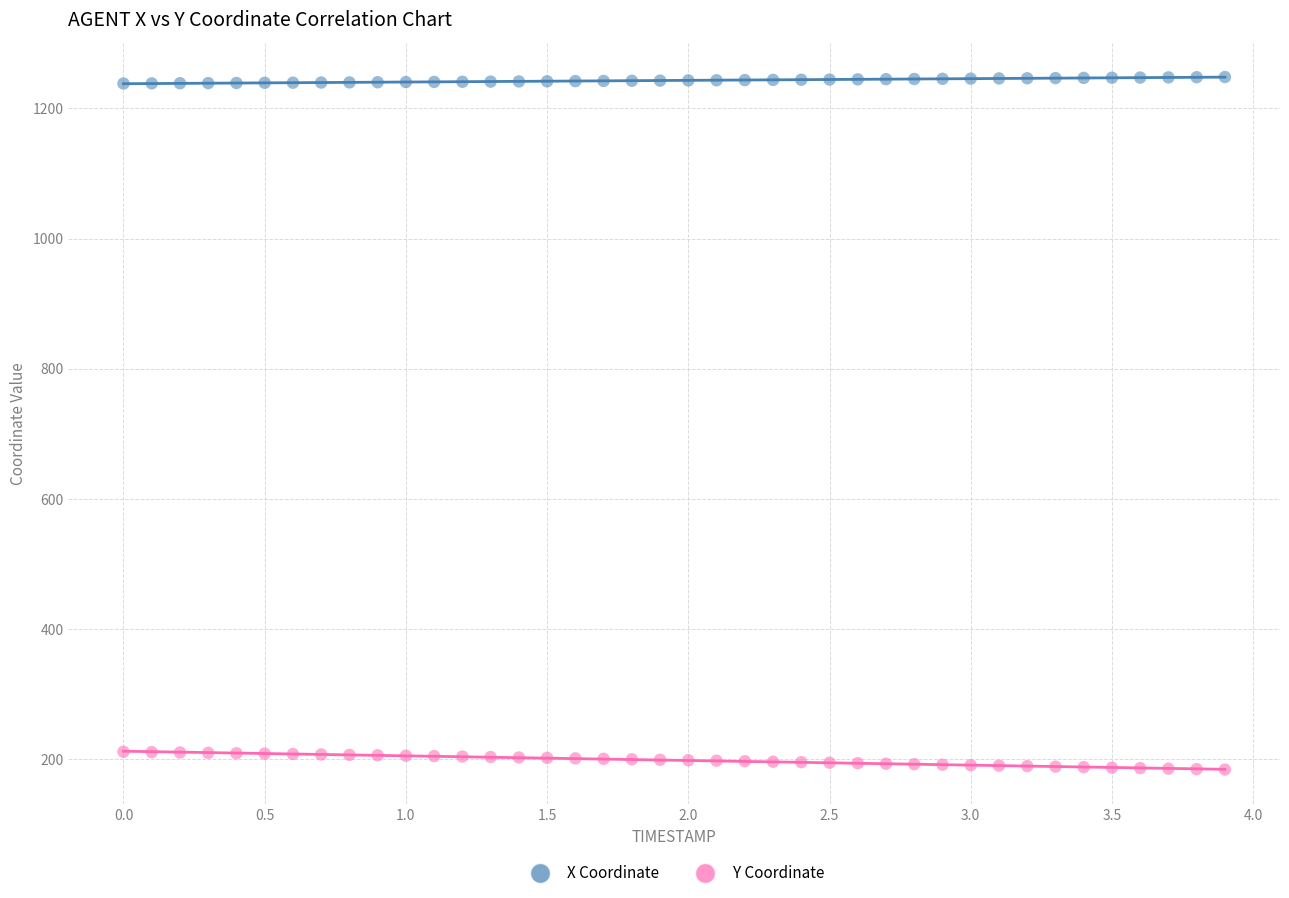

Across all data points, what is the range of Y values (max minus min)?

1063.9